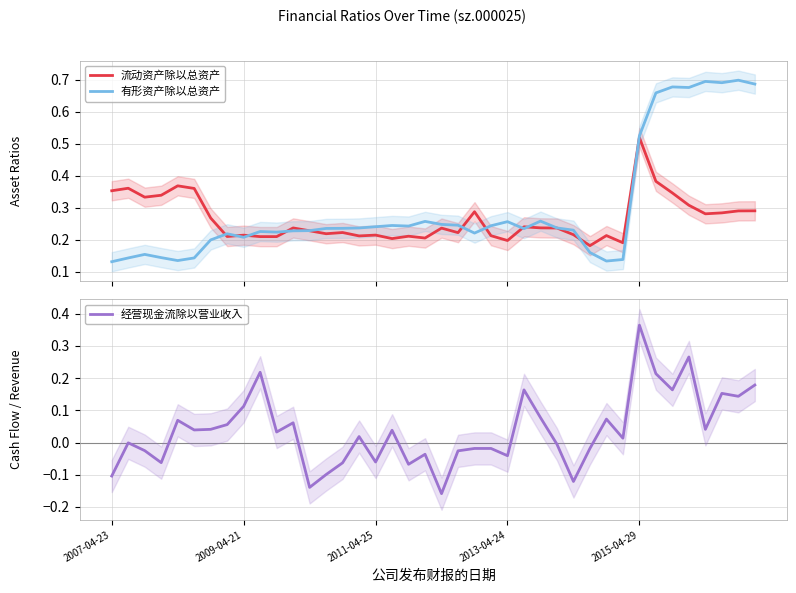

What is the difference between the maximum and second lowest values in the 流动资产除以总资产 series?

0.3